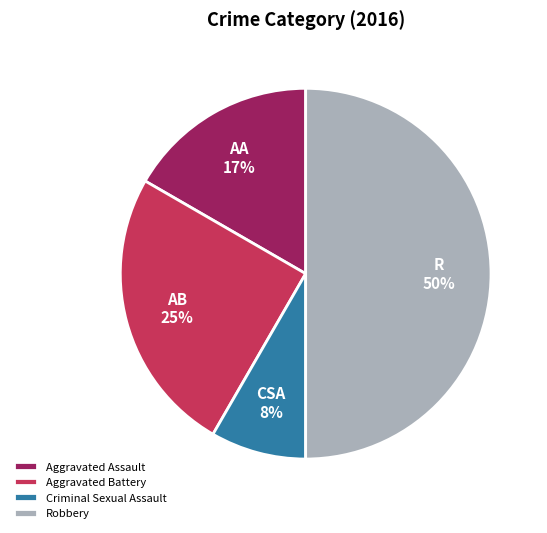

What is the largest slice in the pie chart?

Robbery